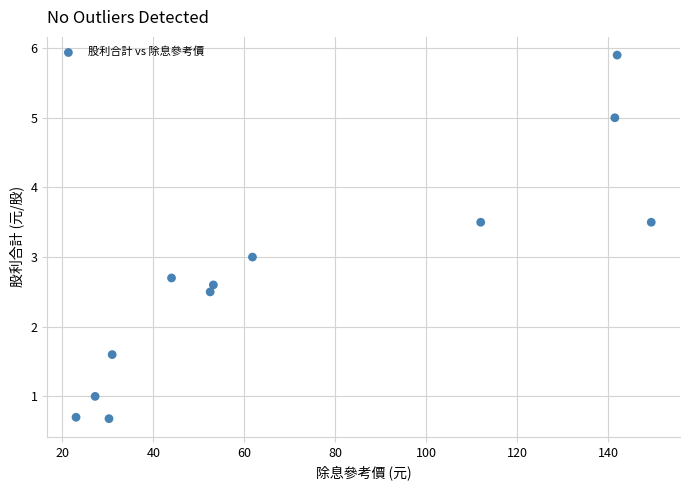

What is the range of Y values (max minus min)?

5.2